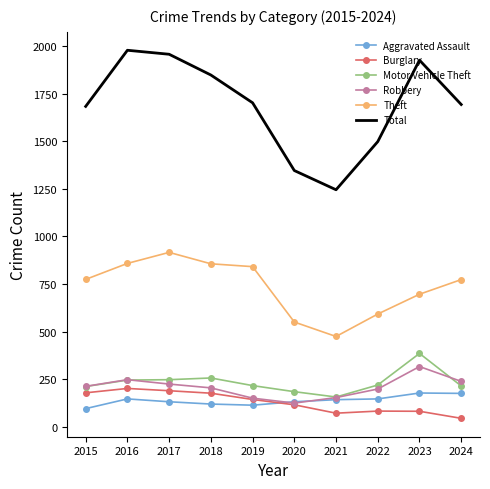

What is the total value across all series at 2024?

3137